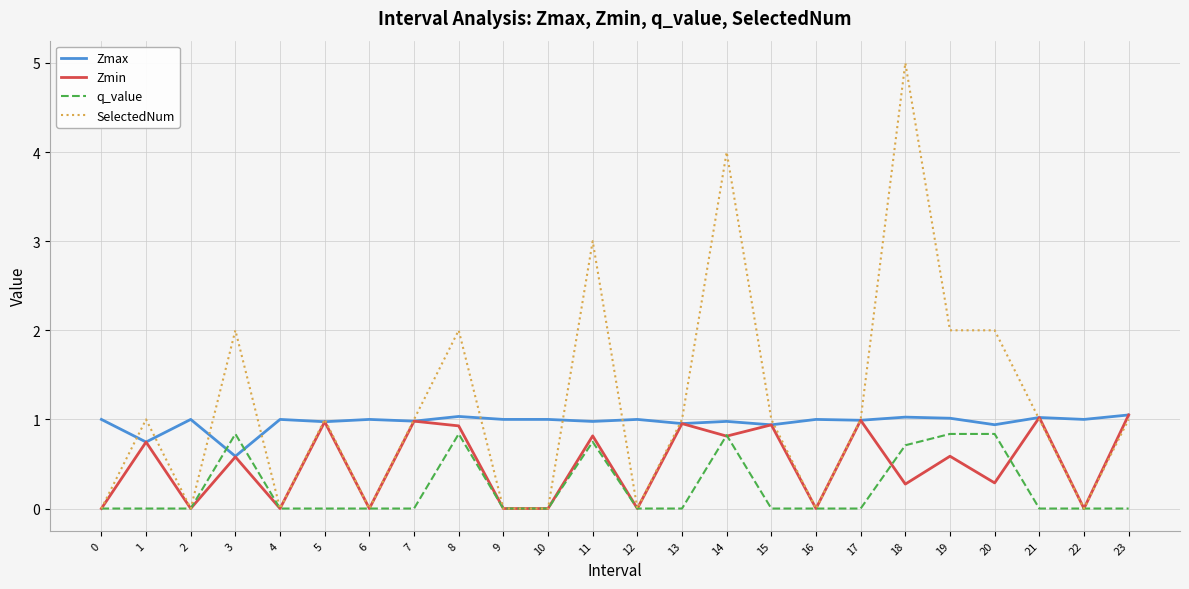

What is the spread (max minus min) of values at 16?

1.0